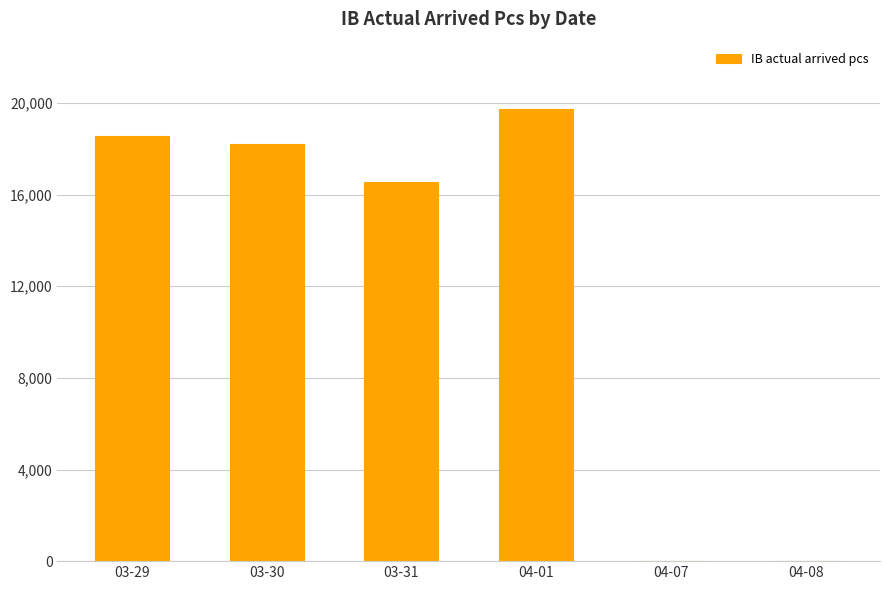

Where is the data nearest to the value 9860?

03-31